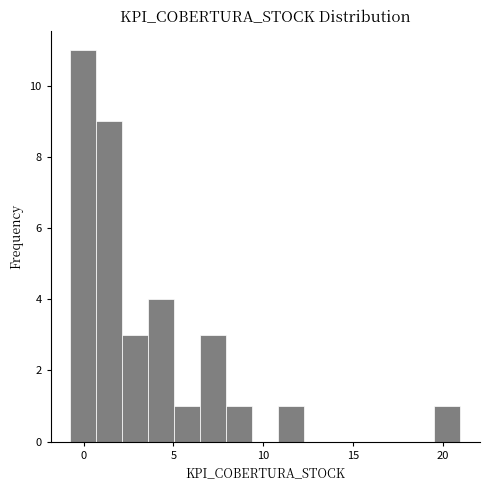

Read against the x-axis, roughly where is the centre of the tallest bar?

0.0